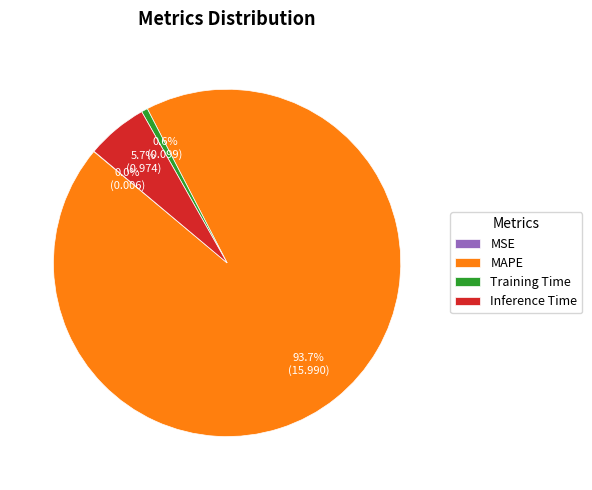

Between Inference Time and Training Time, which is larger?

Inference Time